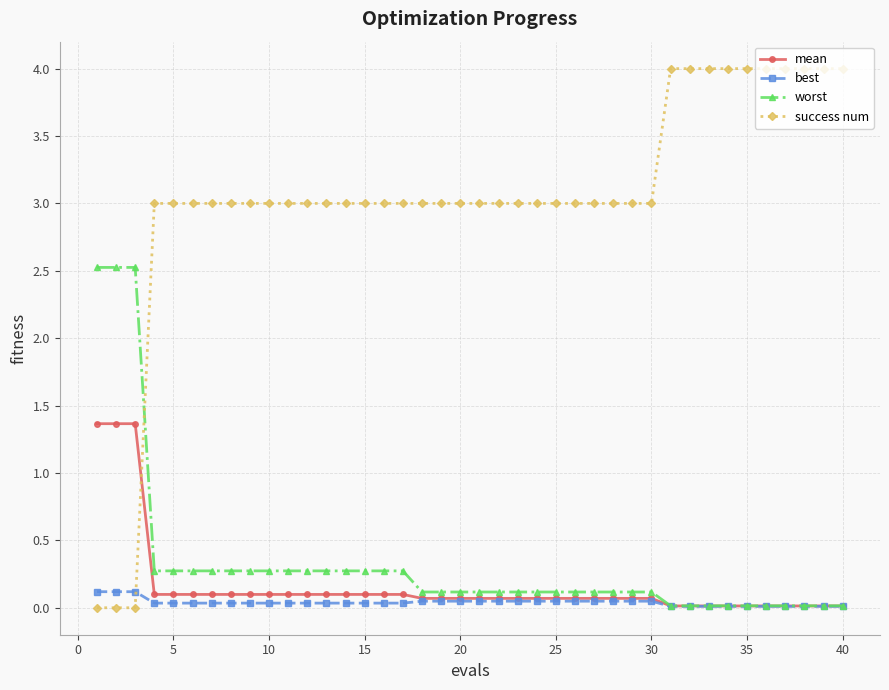

At how many categories does at least one series exceed 2?

40